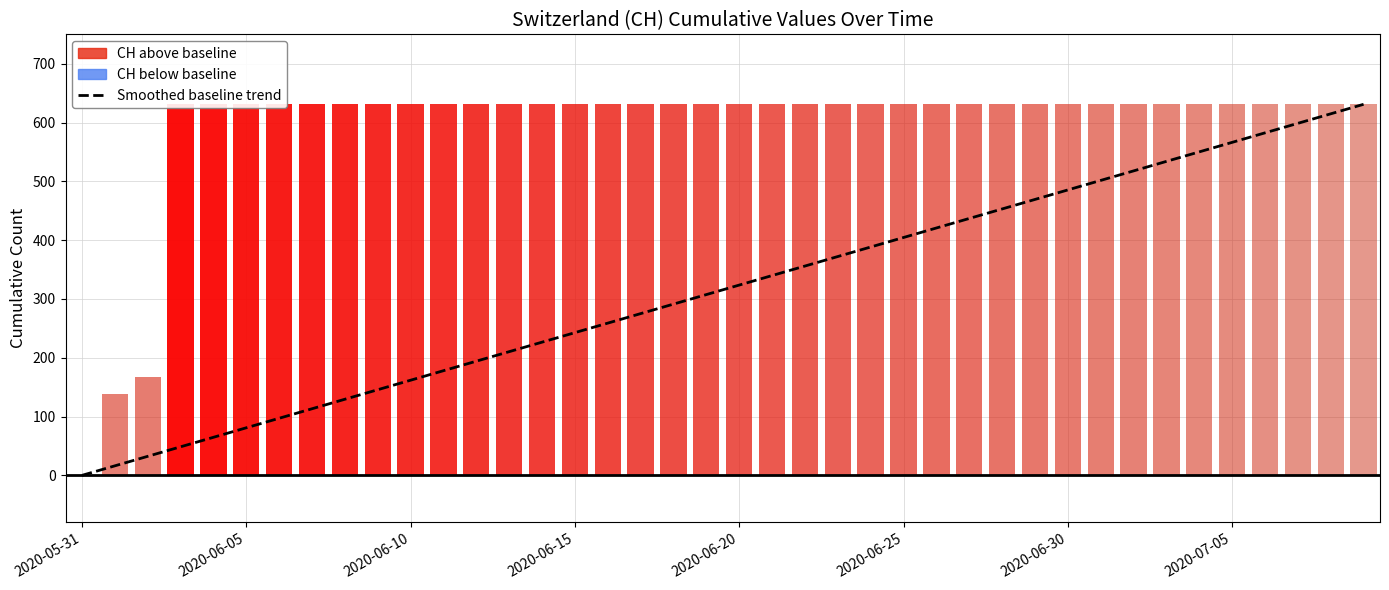

True or false: the data shows 66.5 at 2020-06-30.

False